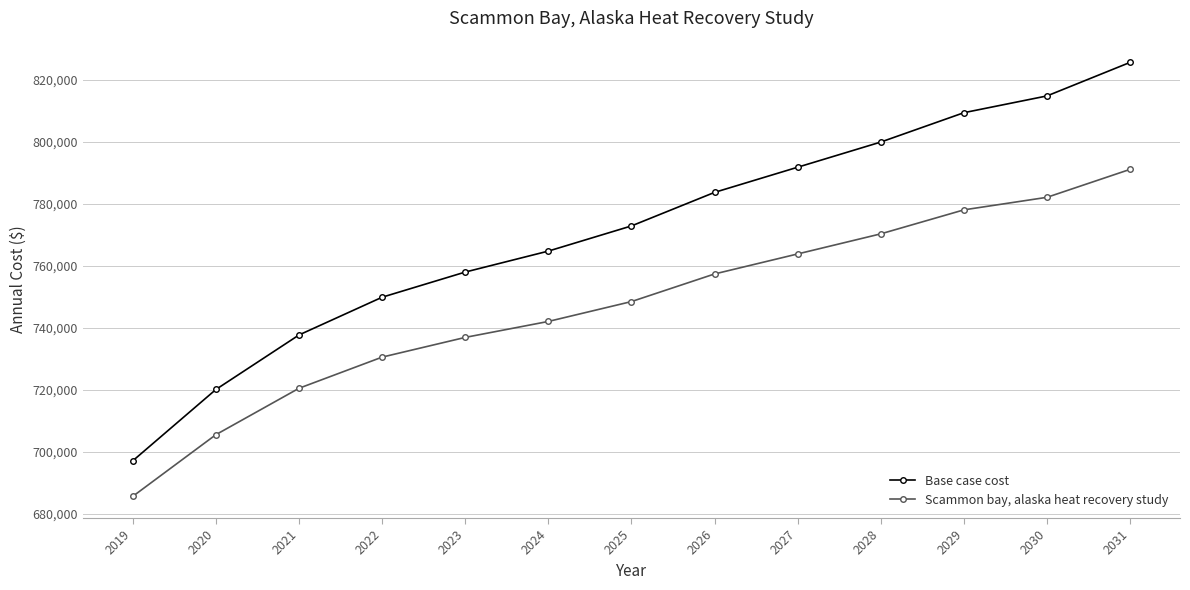

Which series has the largest range (max minus min)?

Base case cost